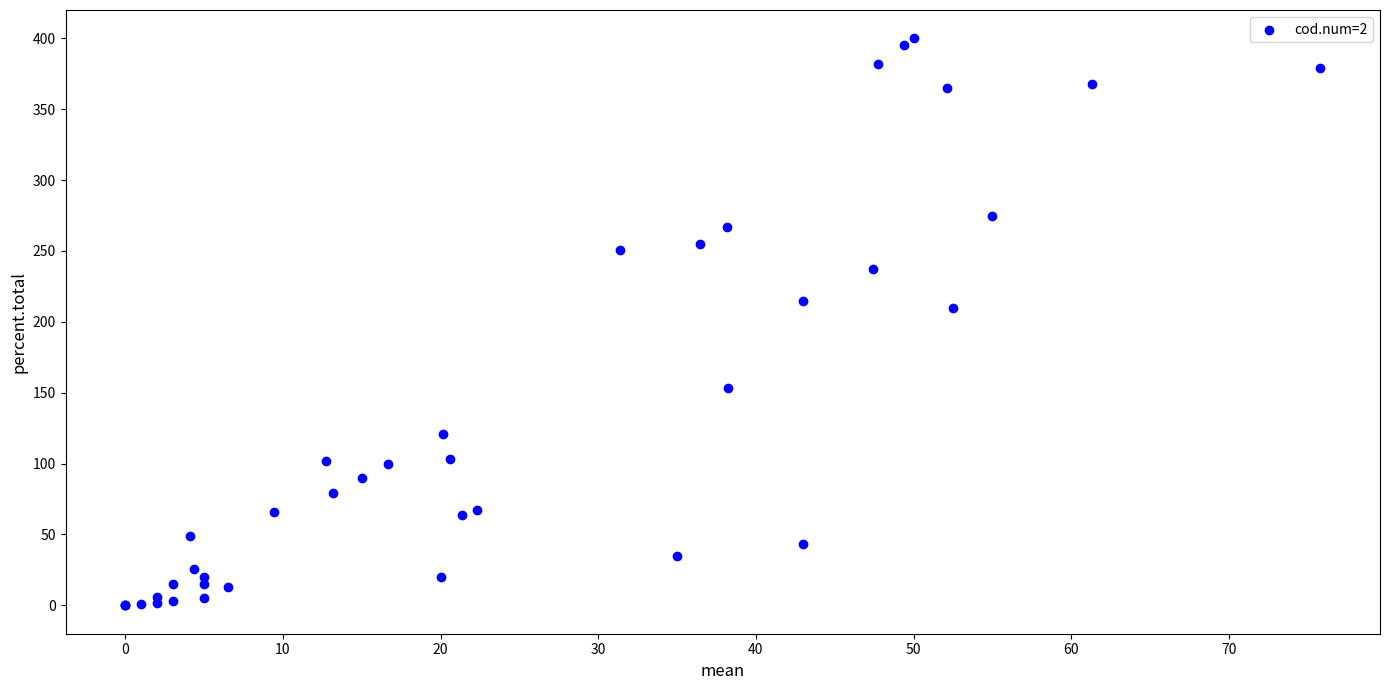

What Y value in the scatter plot is closest to 200?

210